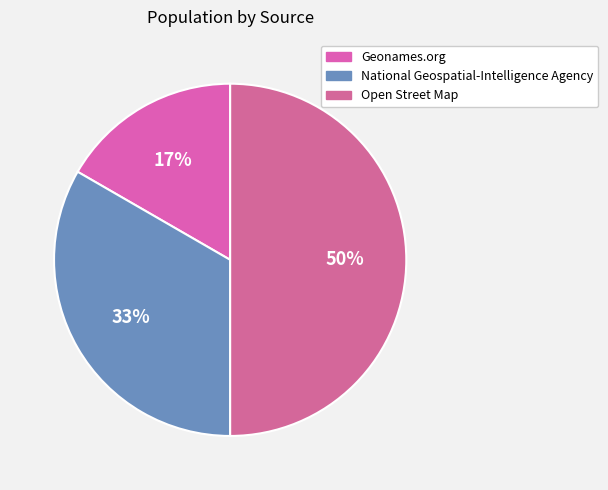

How many slices are in this pie chart?

3